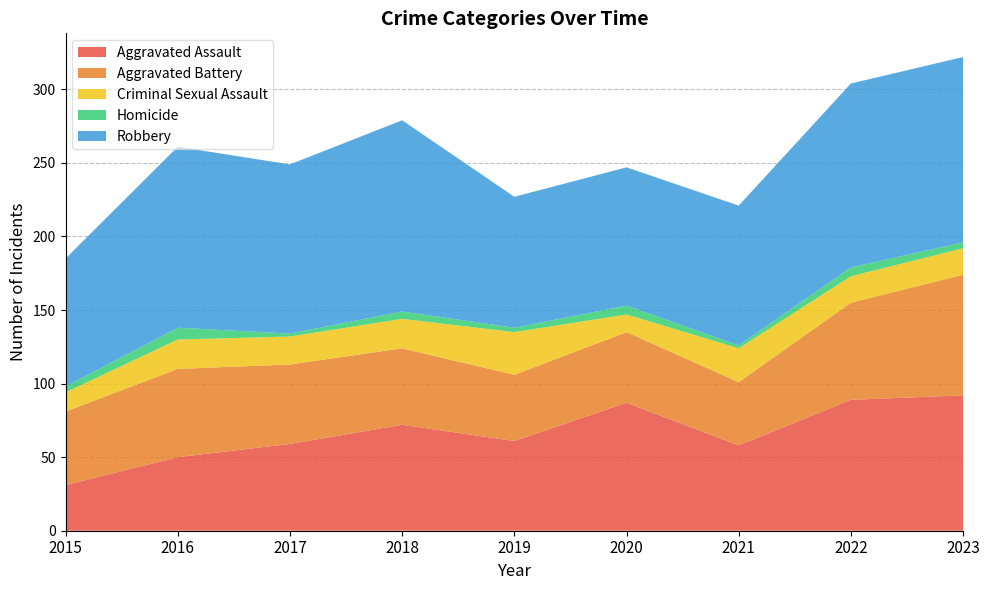

Reading left to right, extract all data points from this chart.

Aggravated Assault: 2015=31	2016=50	2017=59	2018=72	2019=61	2020=87	2021=58	2022=89	2023=92
Aggravated Battery: 2015=50	2016=60	2017=54	2018=52	2019=45	2020=48	2021=43	2022=66	2023=82
Criminal Sexual Assault: 2015=13	2016=20	2017=19	2018=20	2019=29	2020=12	2021=23	2022=18	2023=18
Homicide: 2015=4	2016=8	2017=2	2018=5	2019=3	2020=6	2021=2	2022=6	2023=4
Robbery: 2015=87	2016=123	2017=115	2018=130	2019=89	2020=94	2021=95	2022=125	2023=126